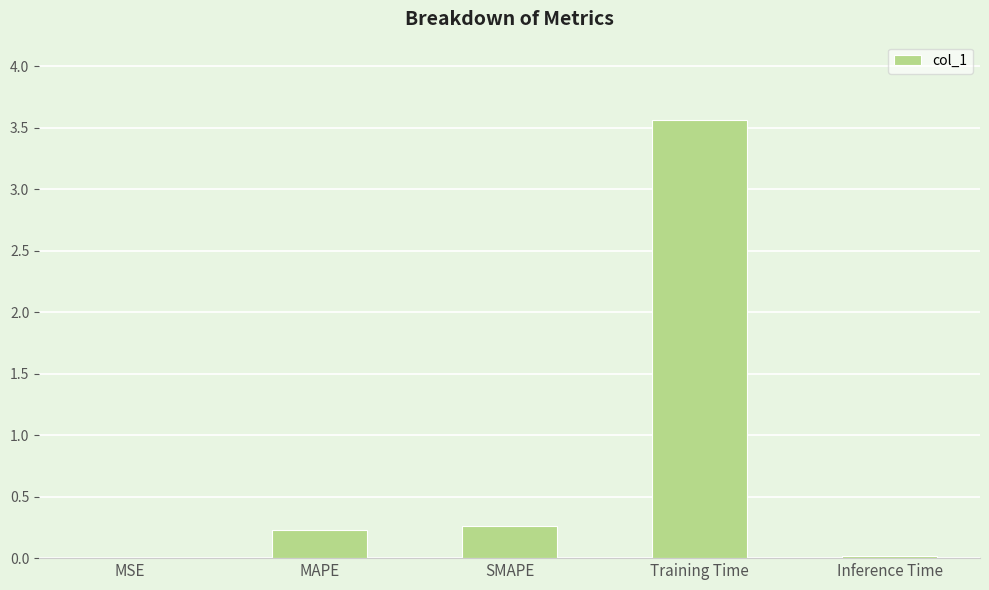

The chart shows a value of 0.0 at MSE. True or false?

True